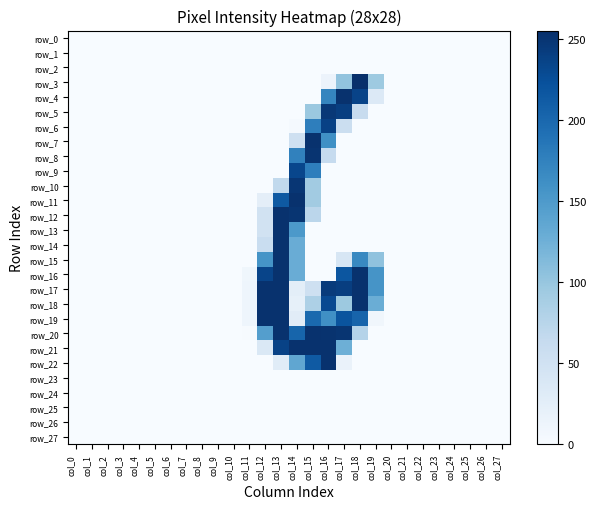

Between col_10 and col_1, which is larger?

col_10